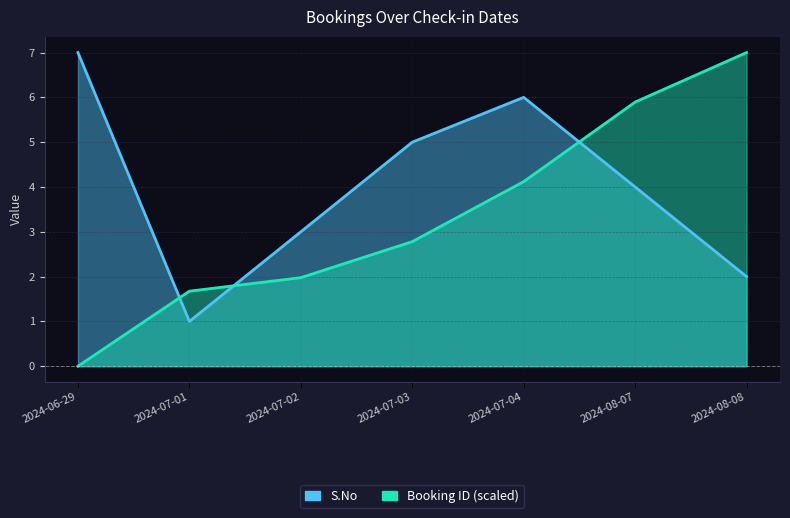

How many series are shown in this chart?

2